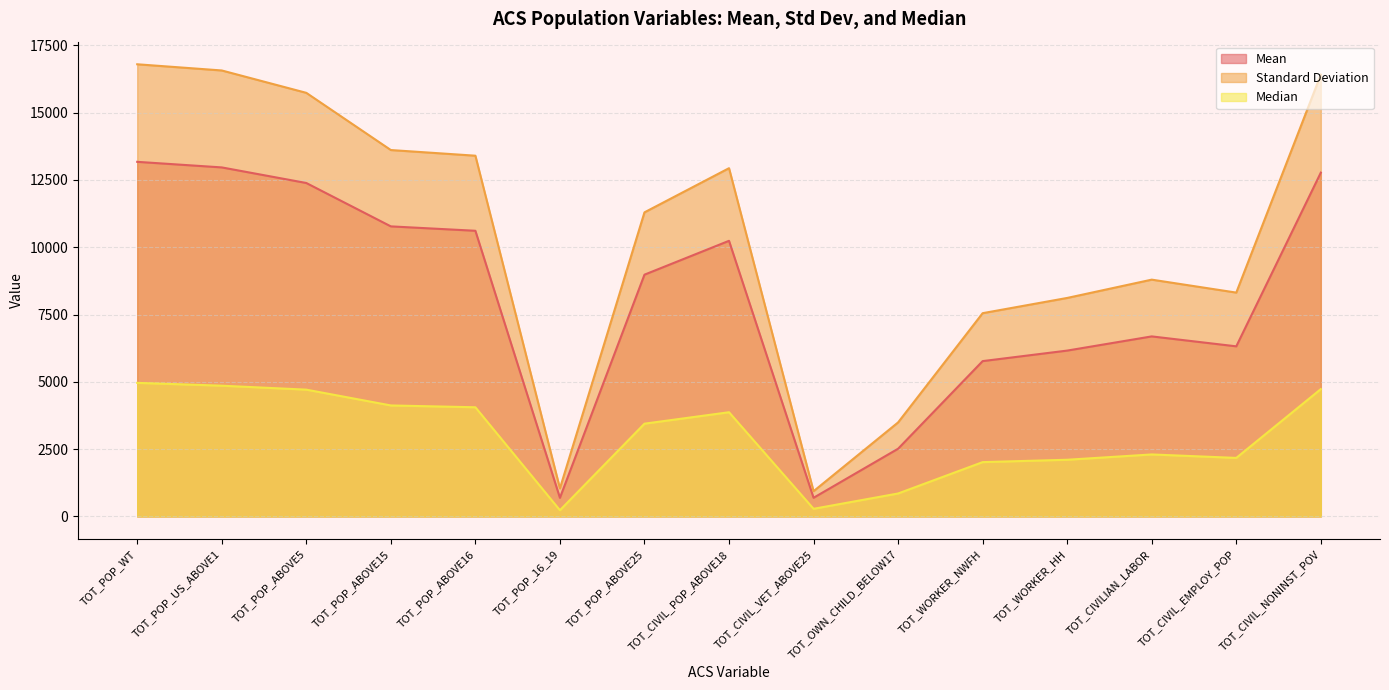

What are all the series names shown in the legend?

Mean, Standard Deviation, Median